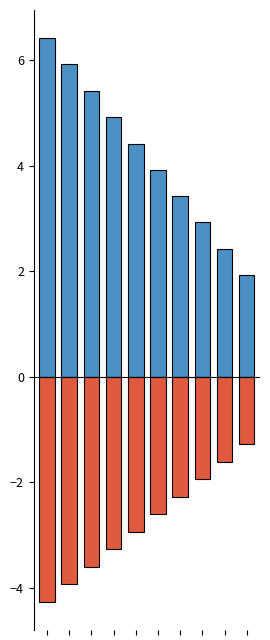

What is the value of the IssuedFY bar at the 10th from the left?

1.9